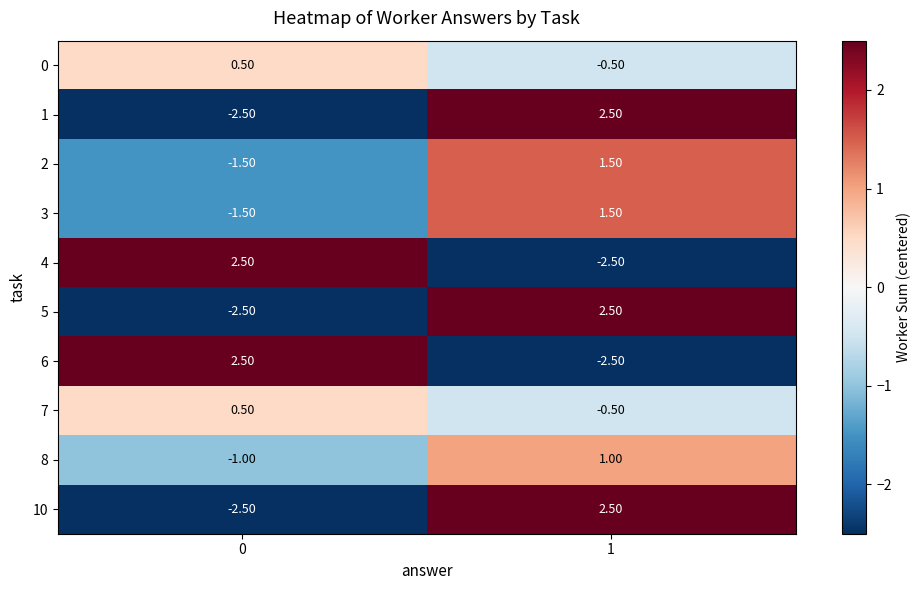

What is the spread (max minus min) of values at 0?

5.0